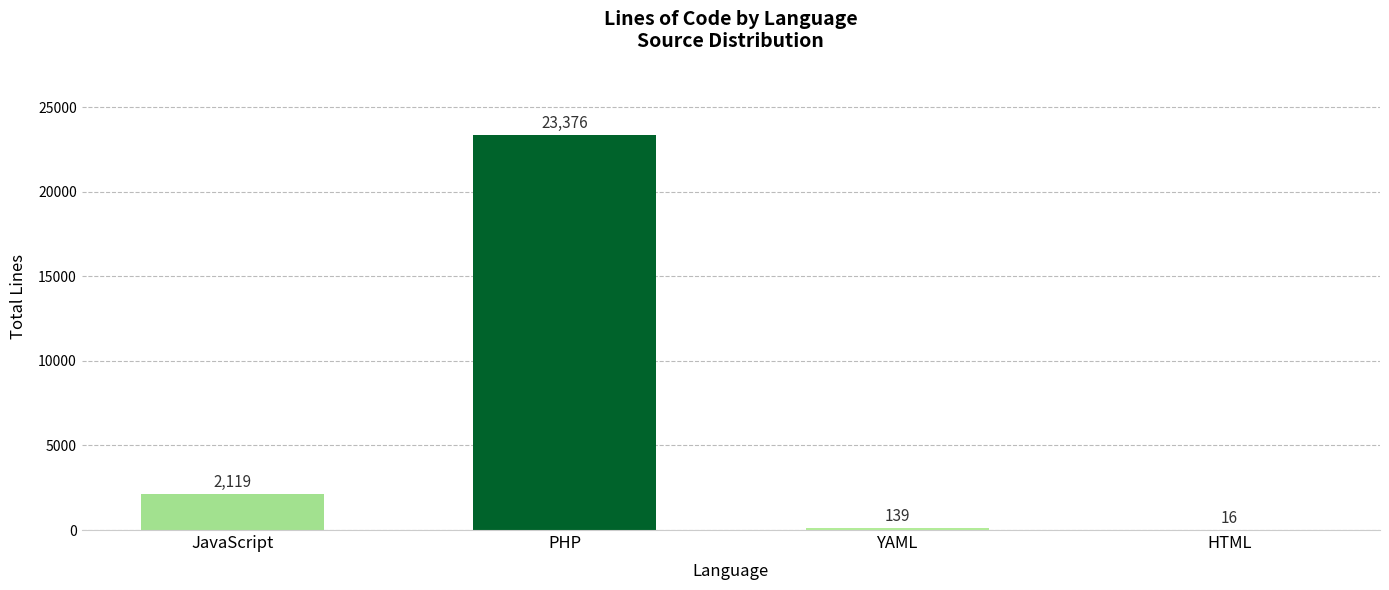

The chart shows a value of 23376 at PHP. True or false?

True